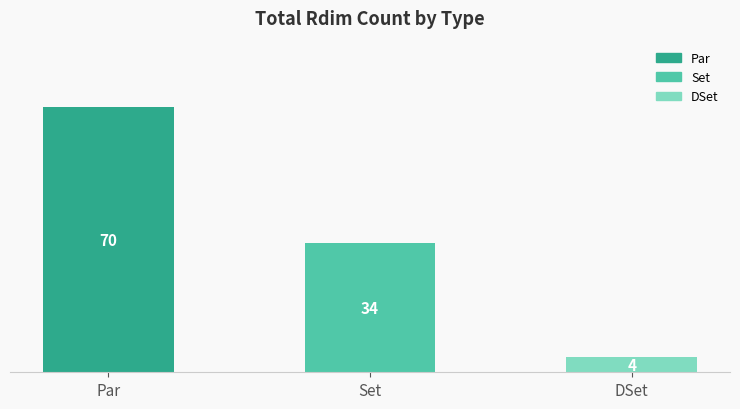

The value at Set is 34. True or false?

True